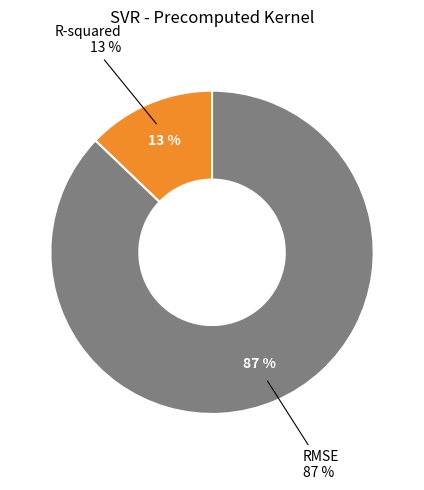

What is the majority slice?

RMSE